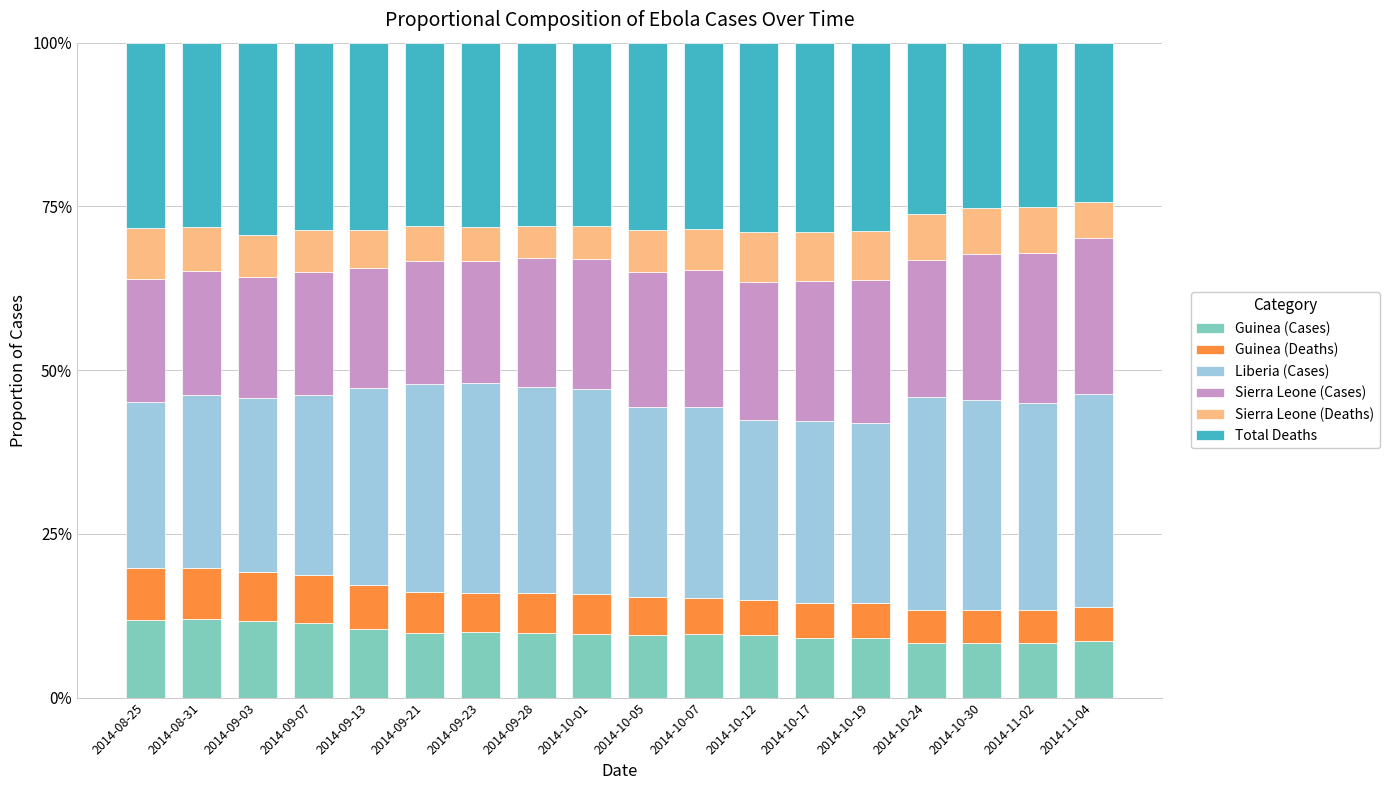

What is the total value across all series at 2014-11-02?

100.0